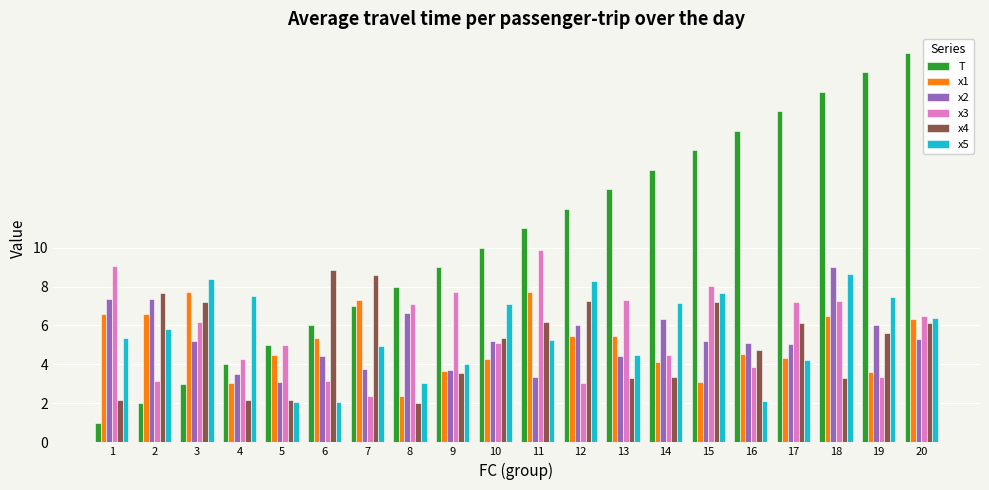

True or false: x1 has a value of 4.5 at 5.

True